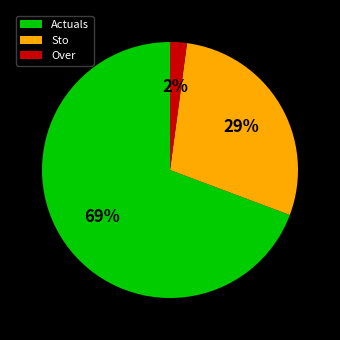

To the nearest percent, what is the average slice percentage?

33%